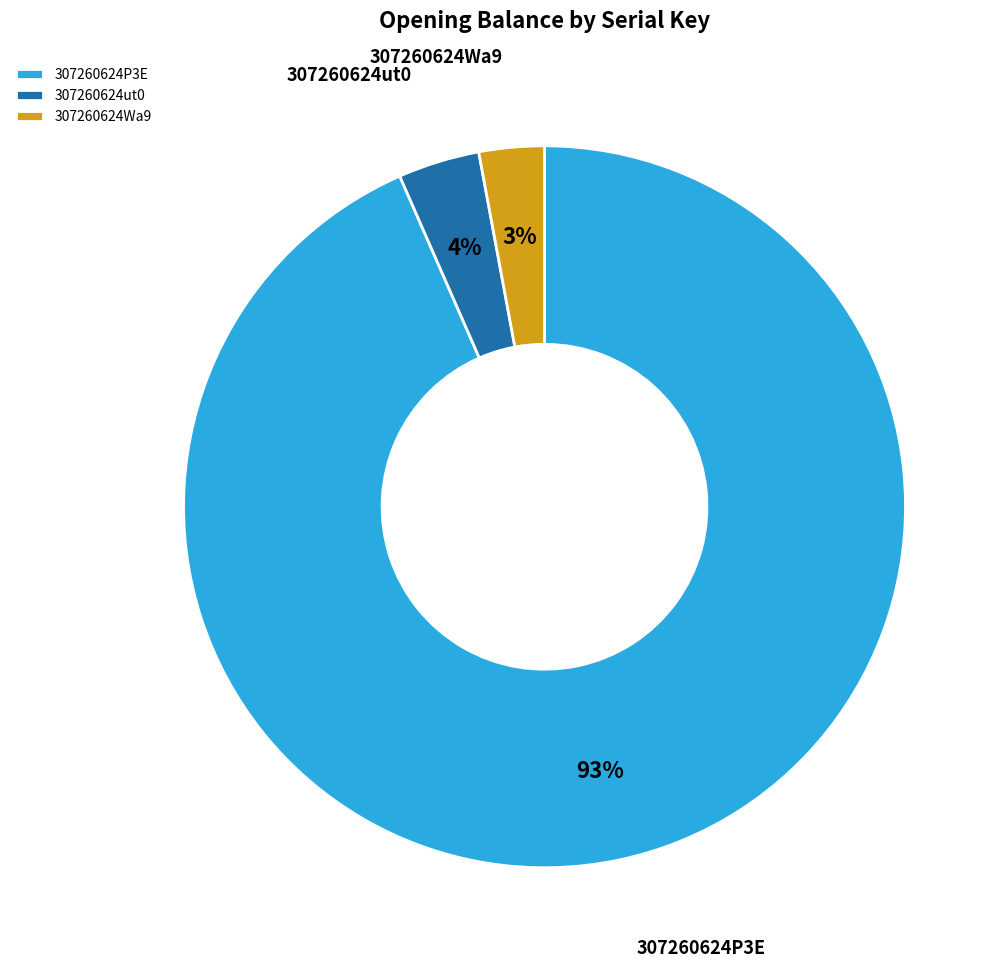

What is the largest slice in the pie chart?

307260624P3E